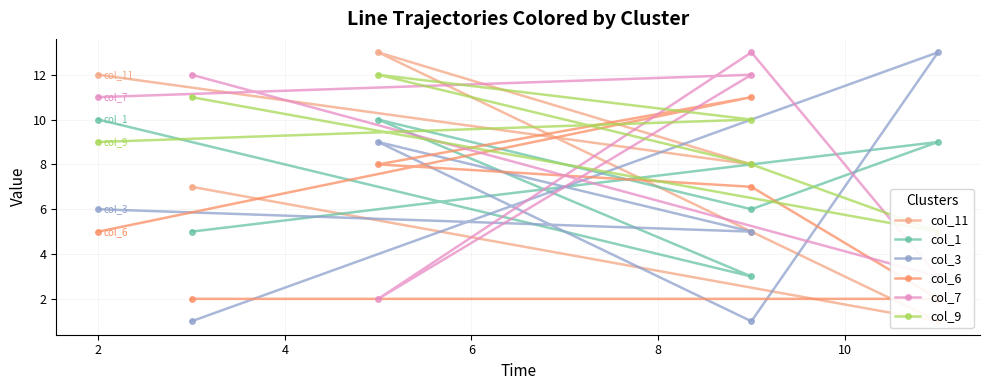

Reading left to right, list all the values displayed in this chart.

col_11: 7	1	5	13	8	12
col_1: 5	9	6	10	3	10
col_3: 1	13	1	9	5	6
col_6: 2	2	7	8	11	5
col_7: 12	3	13	2	12	11
col_9: 11	5	8	12	10	9